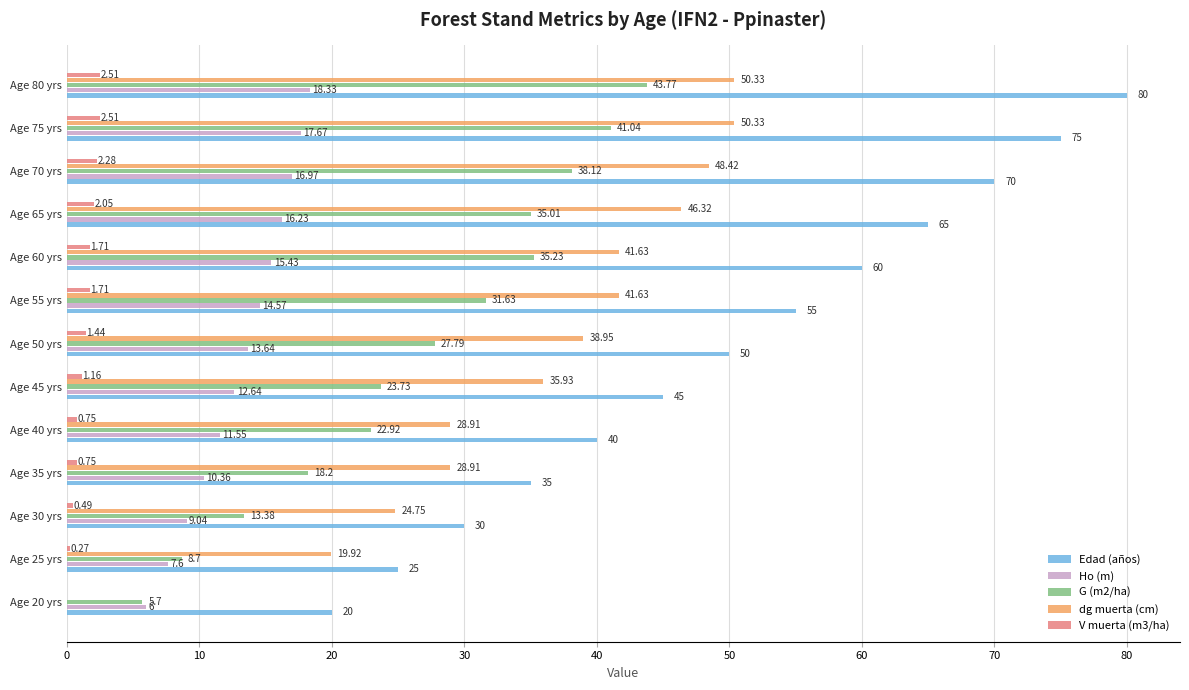

Which series has the largest total across all categories?

Edad (años)